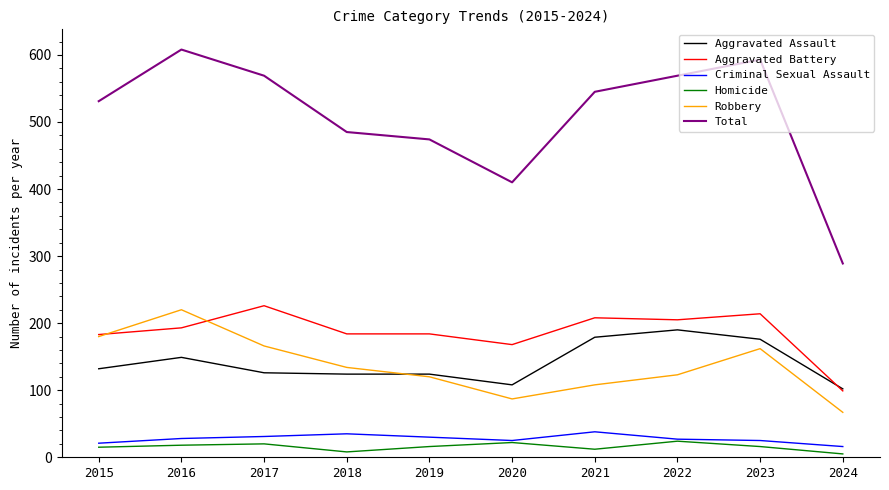

True or false: Aggravated Assault and Criminal Sexual Assault intersect in this chart.

False